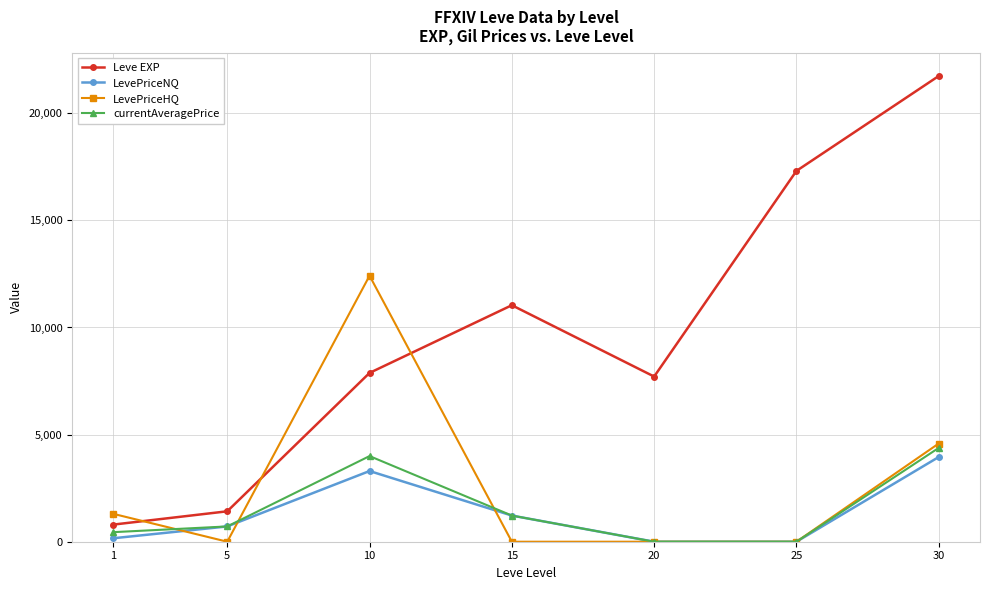

How many series are shown in this chart?

4